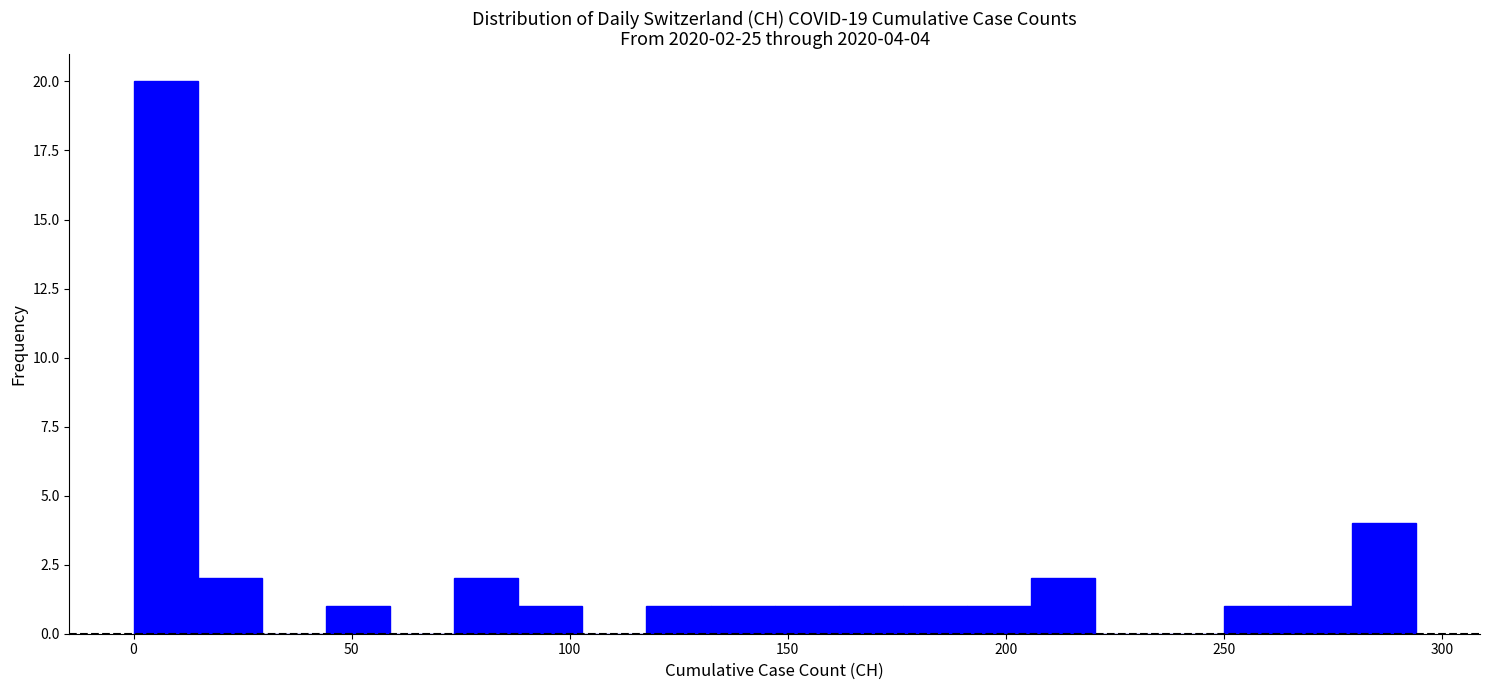

Around what value on the x-axis is the tallest bar? Give the approximate position of its centre, as read against the axis.

5